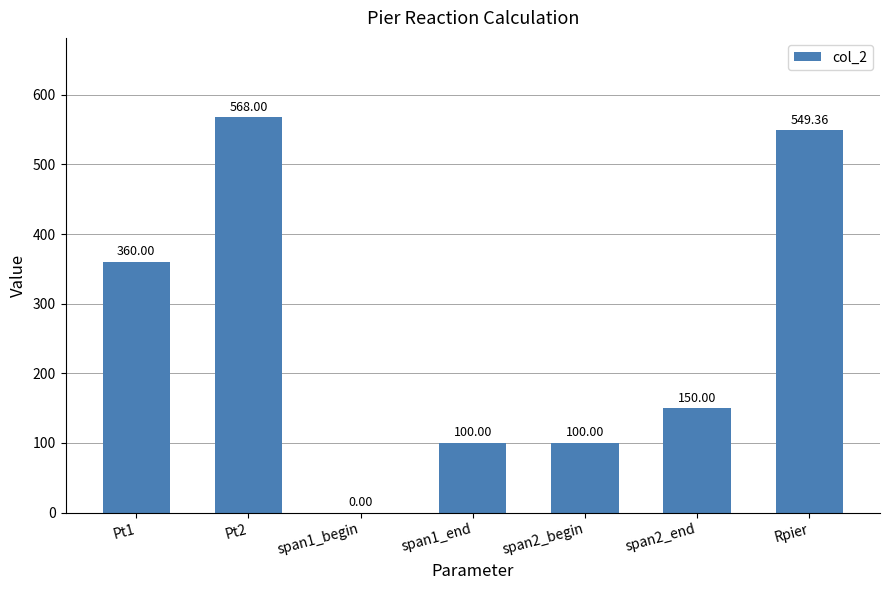

Where does the data first go above 150?

Pt1